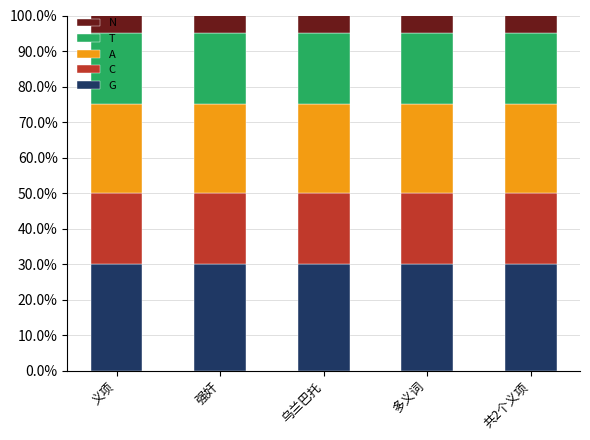

What is the sum of all G values?

150